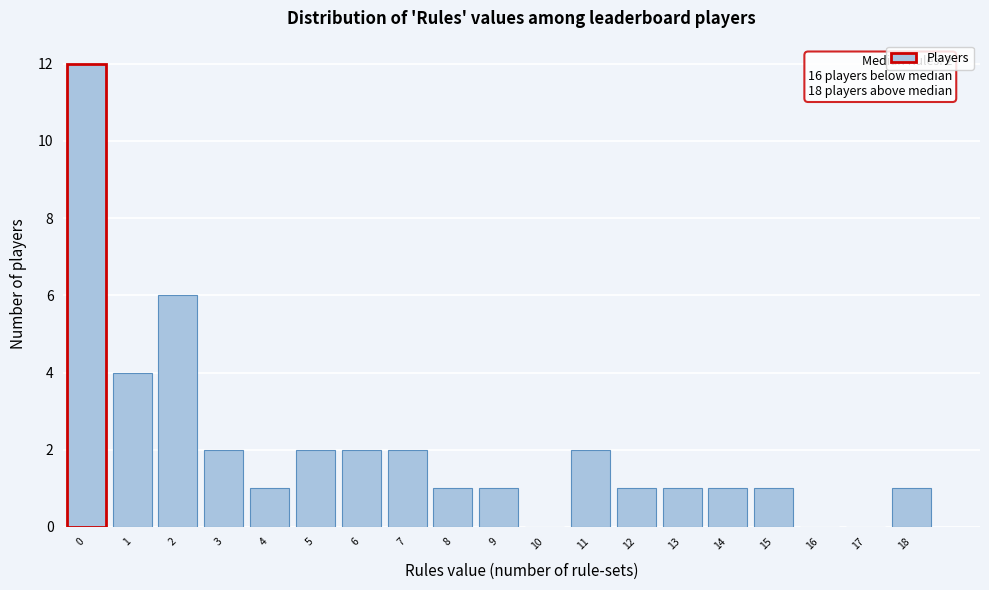

Reading left to right, transcribe all the data shown in this chart.

0=12	1=4	2=6	3=2	4=1	5=2	6=2	7=2	8=1	9=1	10=0	11=2	12=1	13=1	14=1	15=1	16=0	17=0	18=1